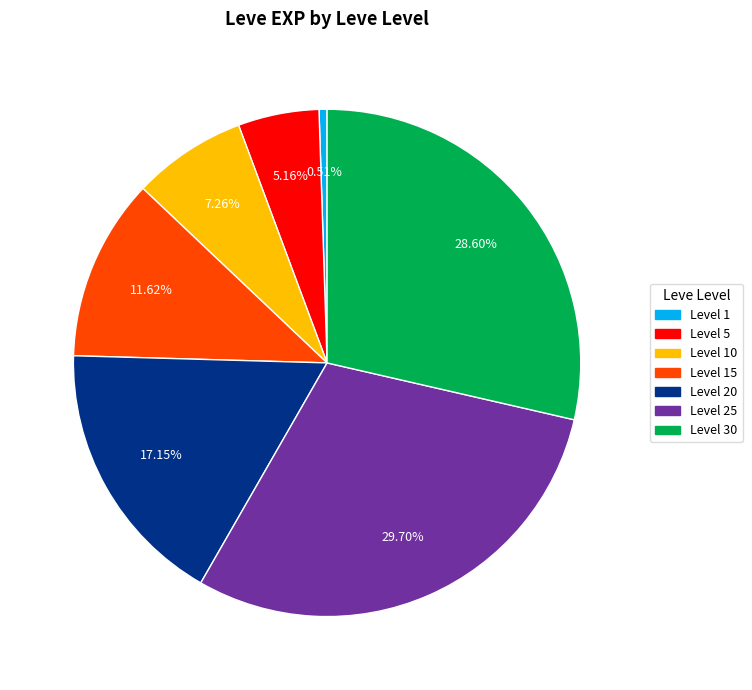

Is there a majority slice in this chart?

No